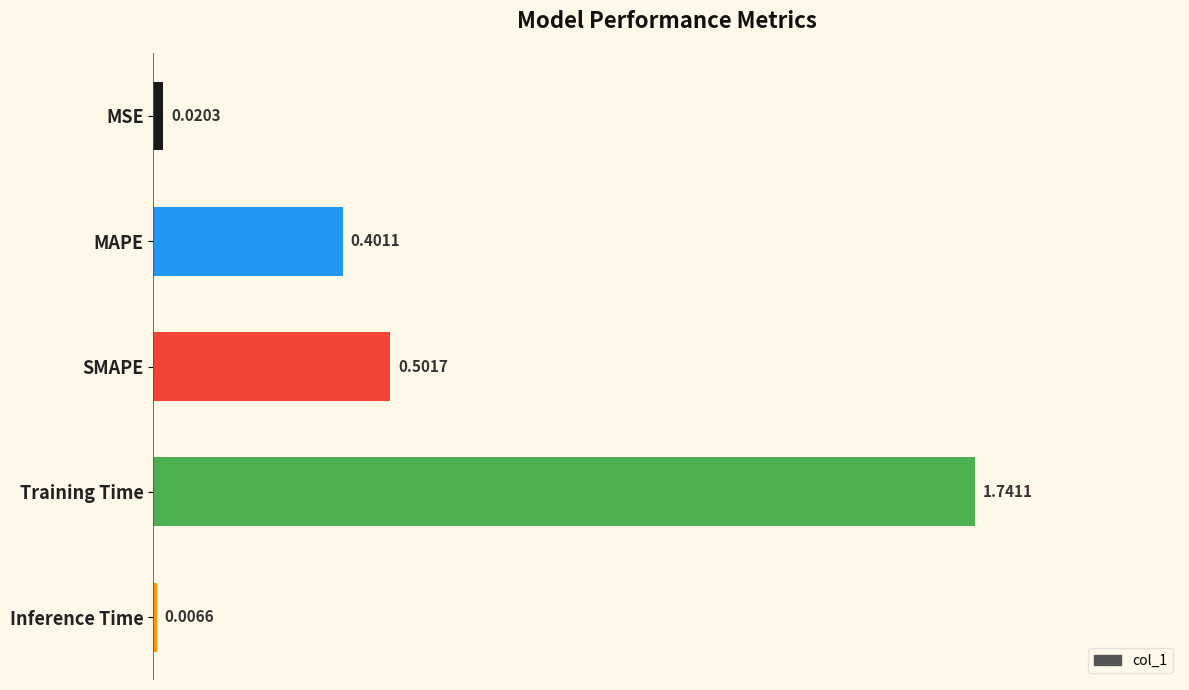

List the labels in order of value, smallest first.

Inference Time, MSE, MAPE, SMAPE, Training Time